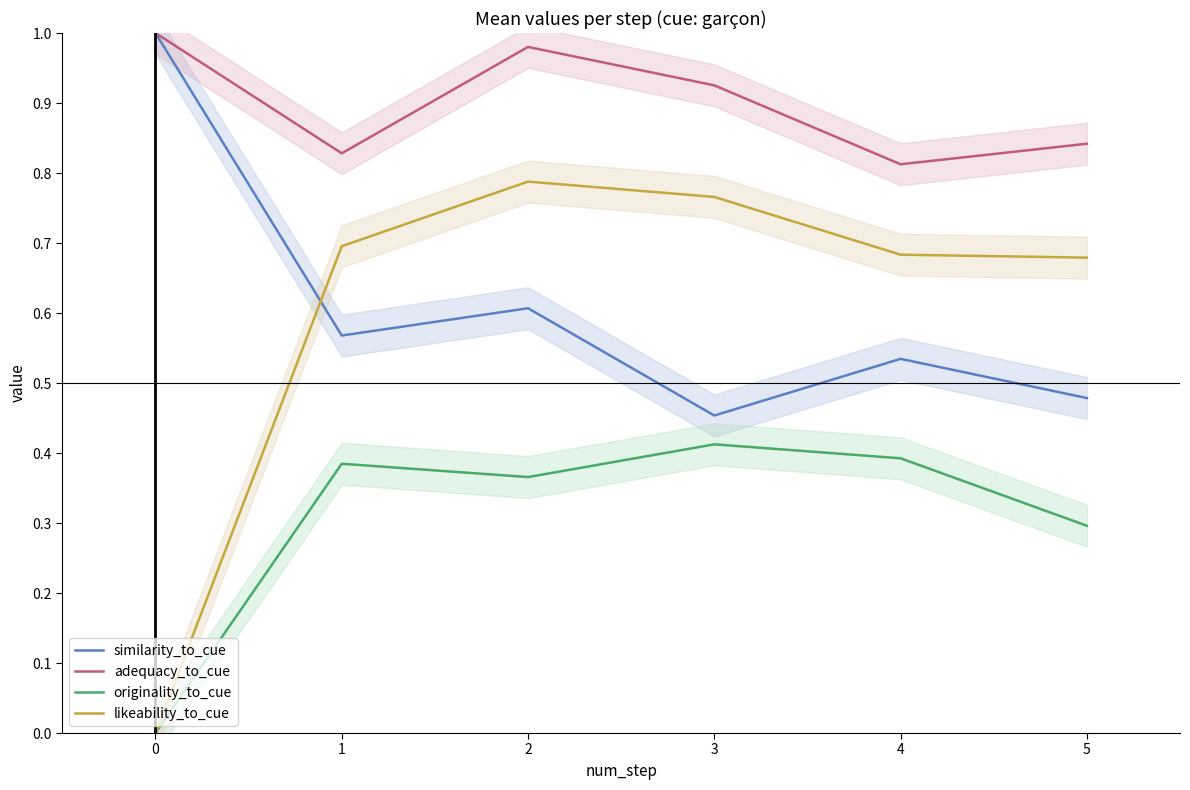

What is the difference between the adequacy_to_cue values at 2 and 4?

0.2